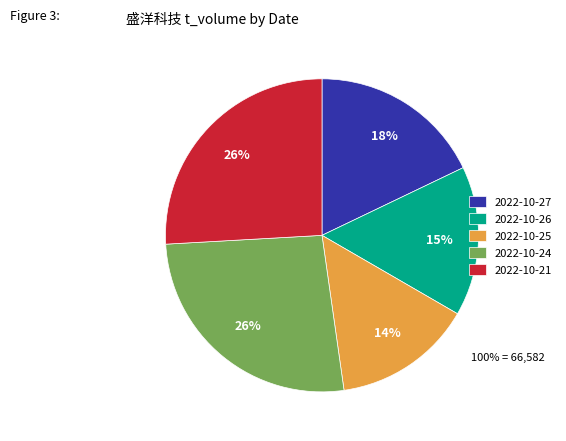

Is 2022-10-24 the majority of the pie?

No